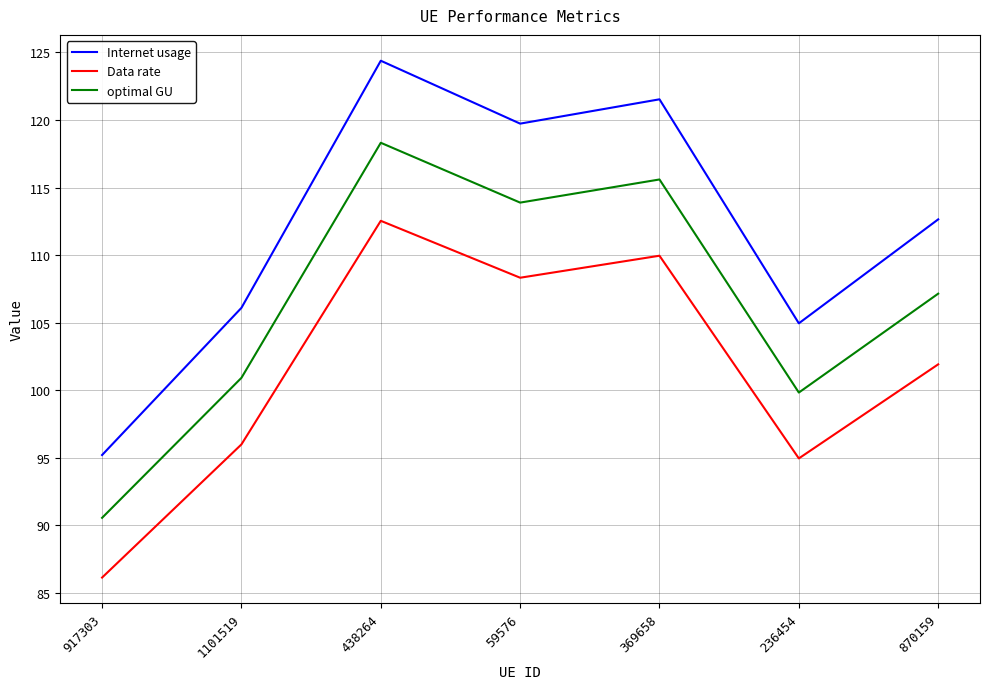

What is the difference between the second highest and second lowest values in the Internet usage series?

16.6